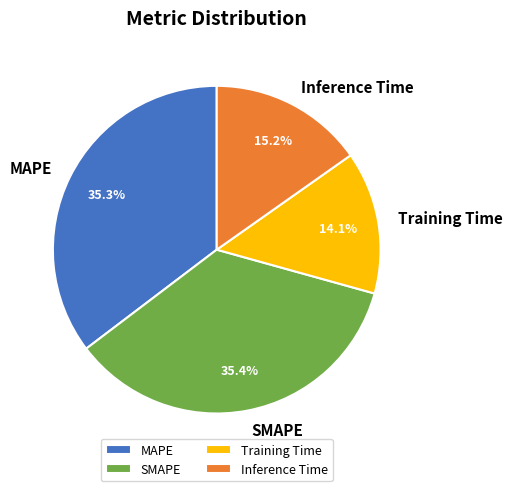

Which has a higher value, Training Time or SMAPE?

SMAPE